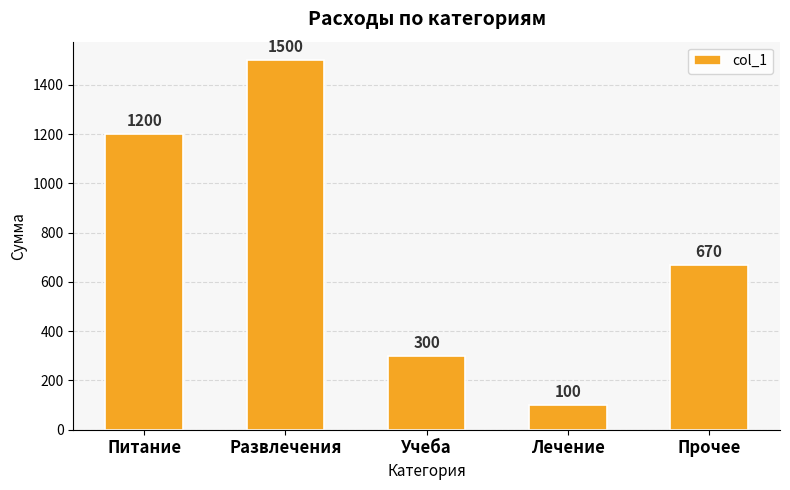

Reading left to right, transcribe all the data shown in this chart.

1200	1500	300	100	670